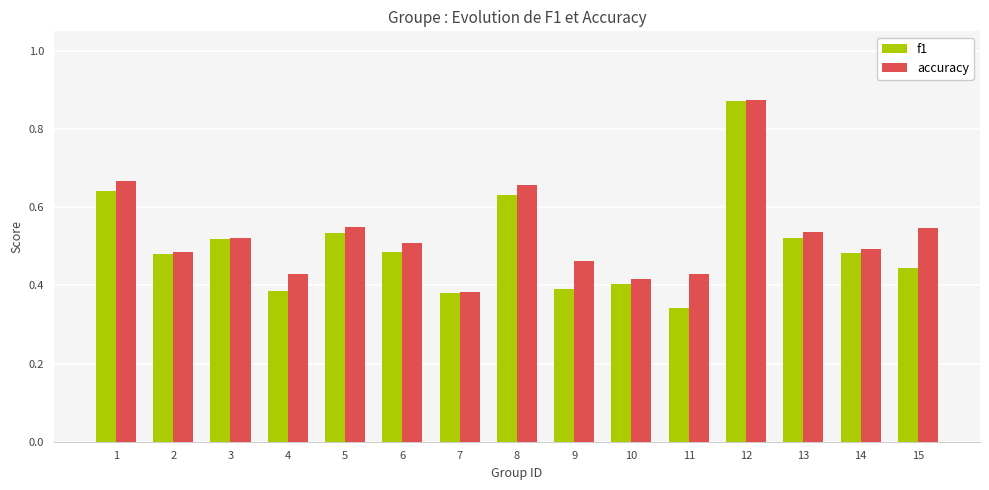

Rank the series at 9 from highest to lowest value.

accuracy, f1